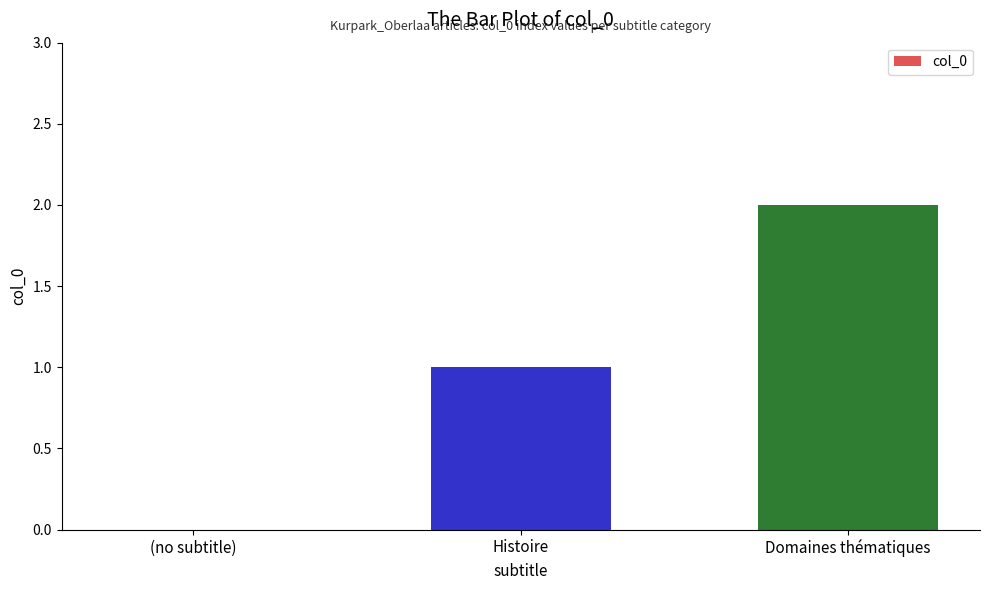

Which has a higher value, Domaines thématiques or Histoire?

Domaines thématiques